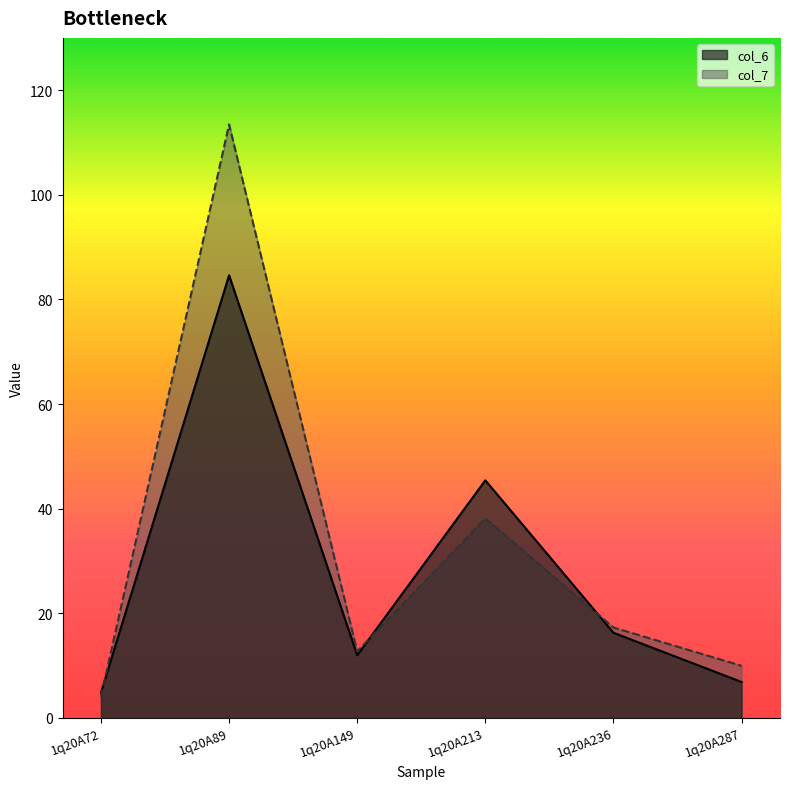

Read the col_6 value at 1q20A89.

84.6